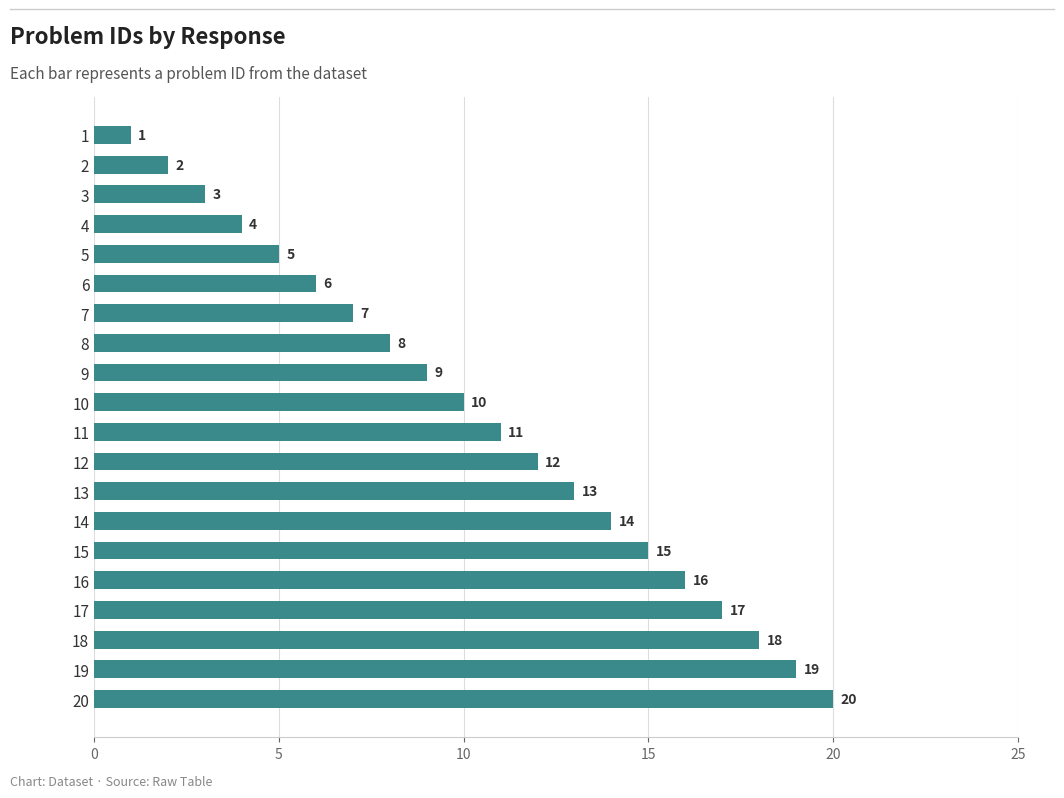

List the labels in order of value, smallest first.

1, 2, 3, 4, 5, 6, 7, 8, 9, 10, 11, 12, 13, 14, 15, 16, 17, 18, 19, 20